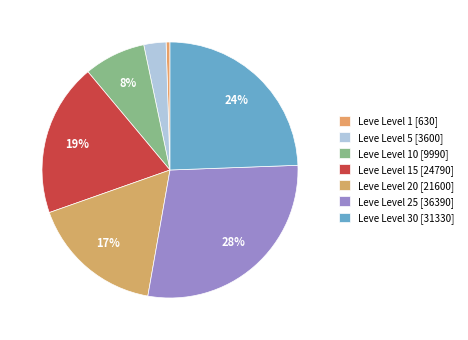

Count the number of slices in the pie.

7